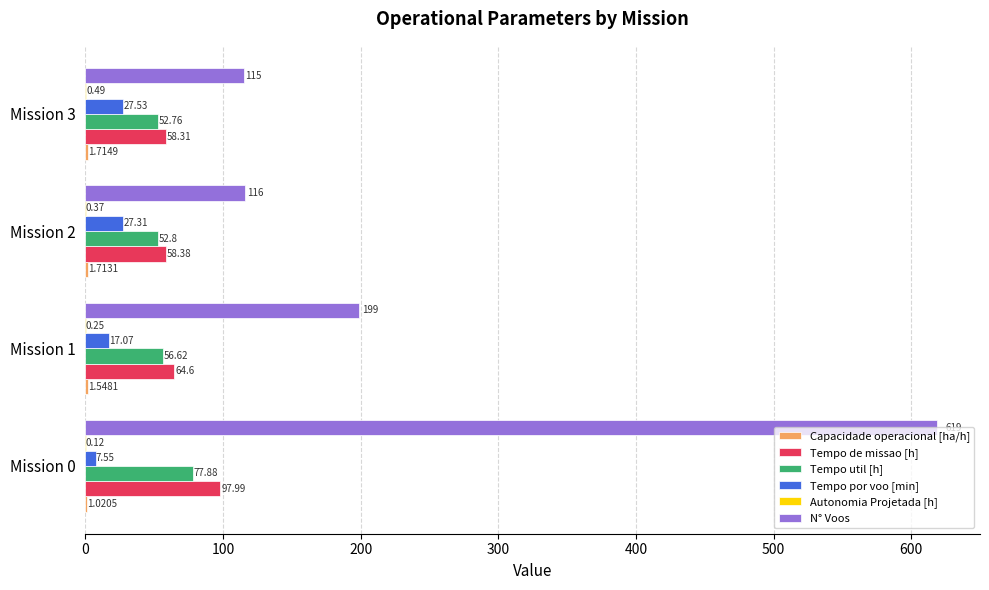

Which series has the largest total across all categories?

N° Voos